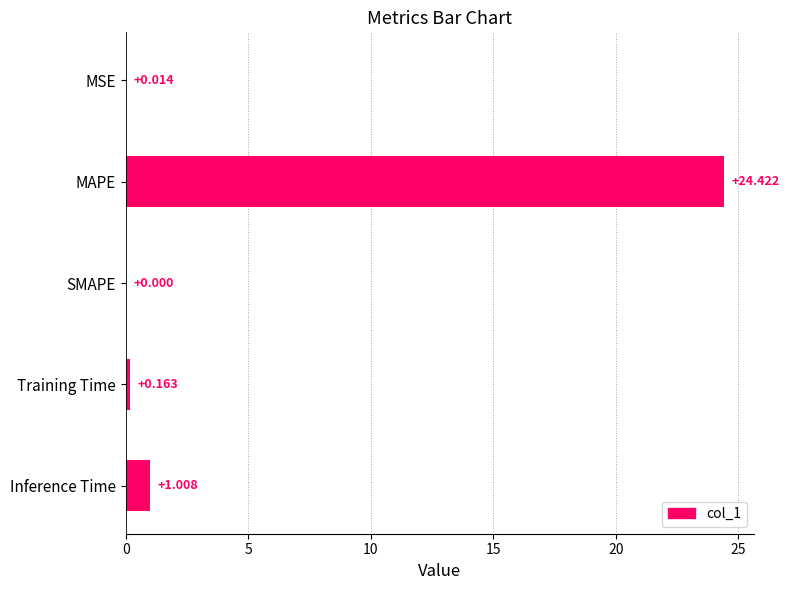

What is the maximum value shown in the chart?

24.4